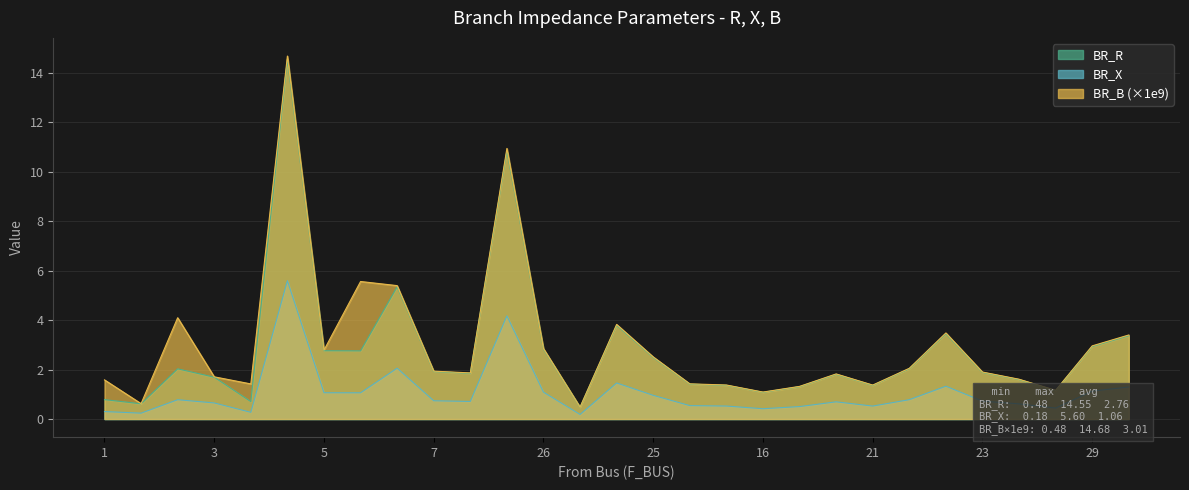

True or false: BR_X has a value of 0.4 at 28.

True